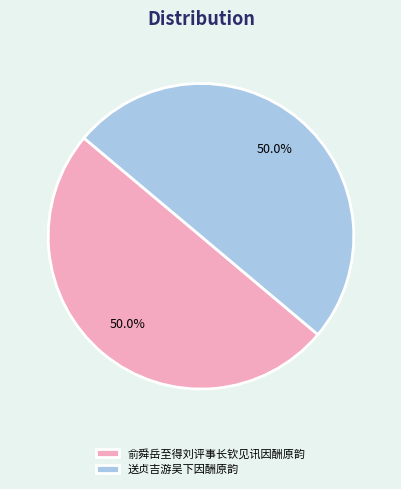

What is the total percentage of 俞舜岳至得刘评事长钦见讯因酬原韵 and 送贞吉游吴下因酬原韵?

100.0%